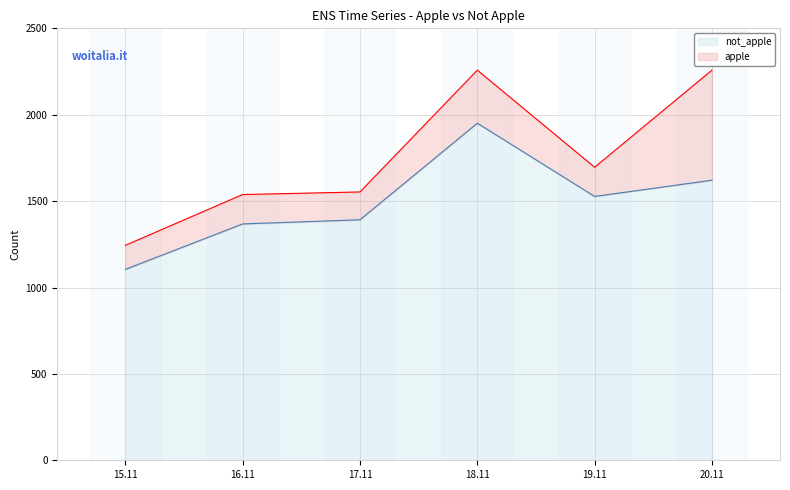

What is the total value across all series at 15.11?

1244